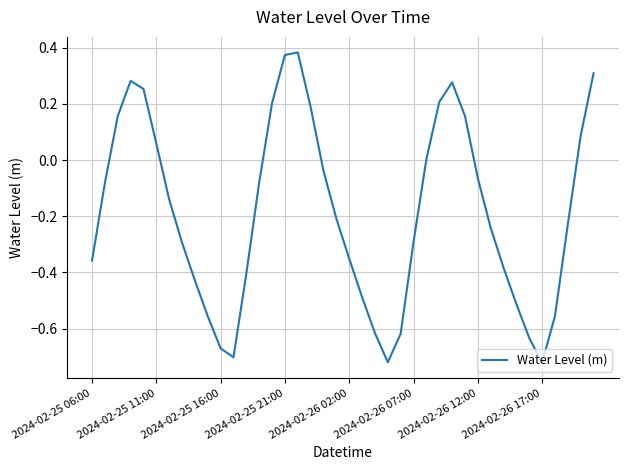

What is the difference between the maximum and minimum values?

1.1